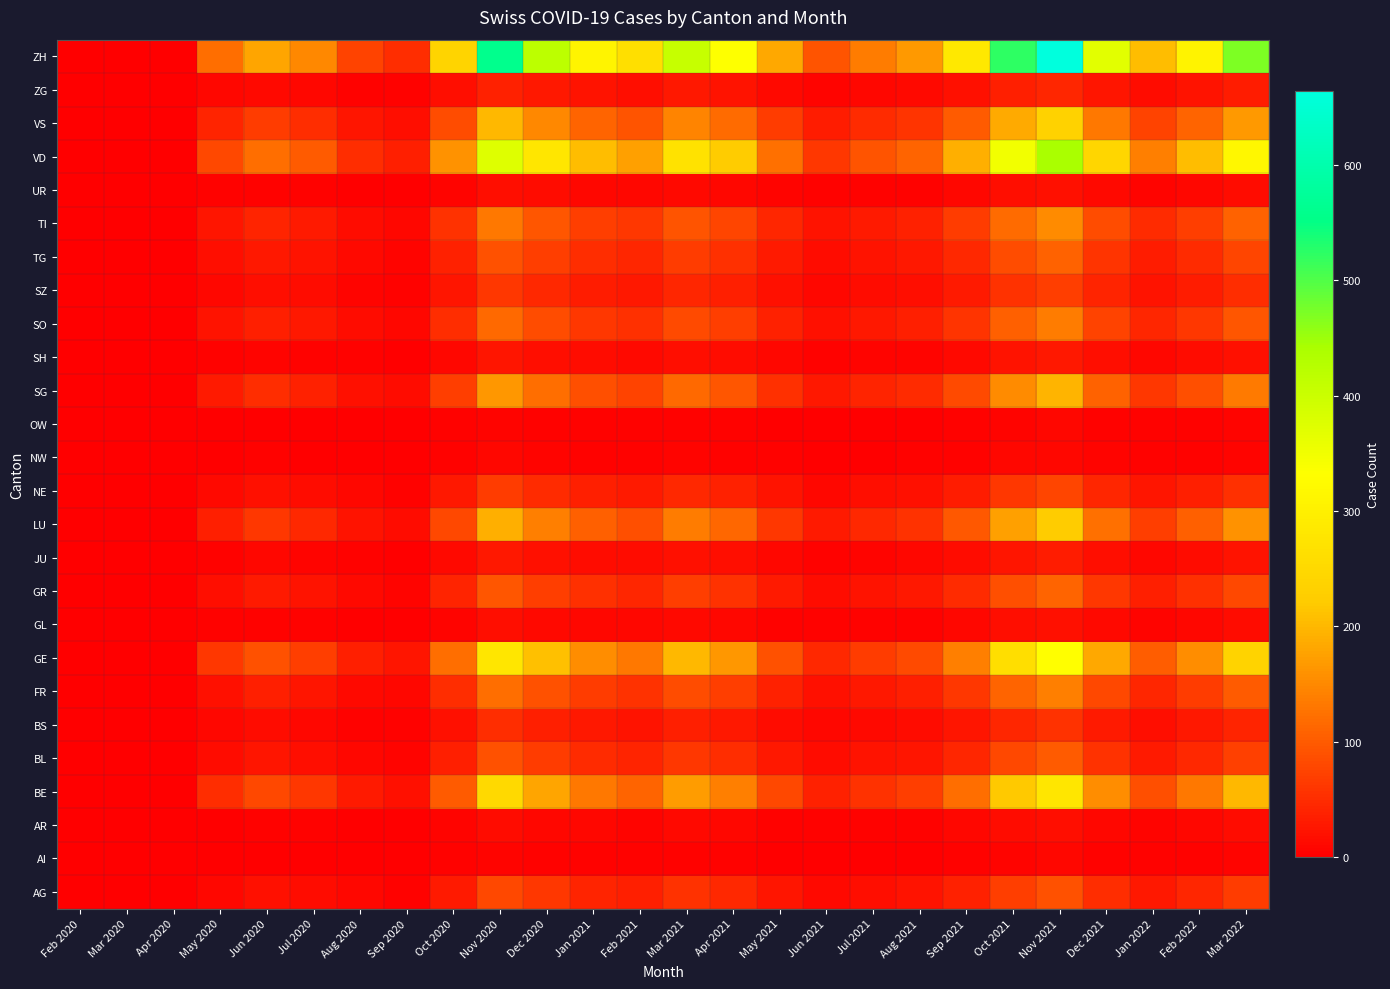

Which series has the widest spread of values?

ZH